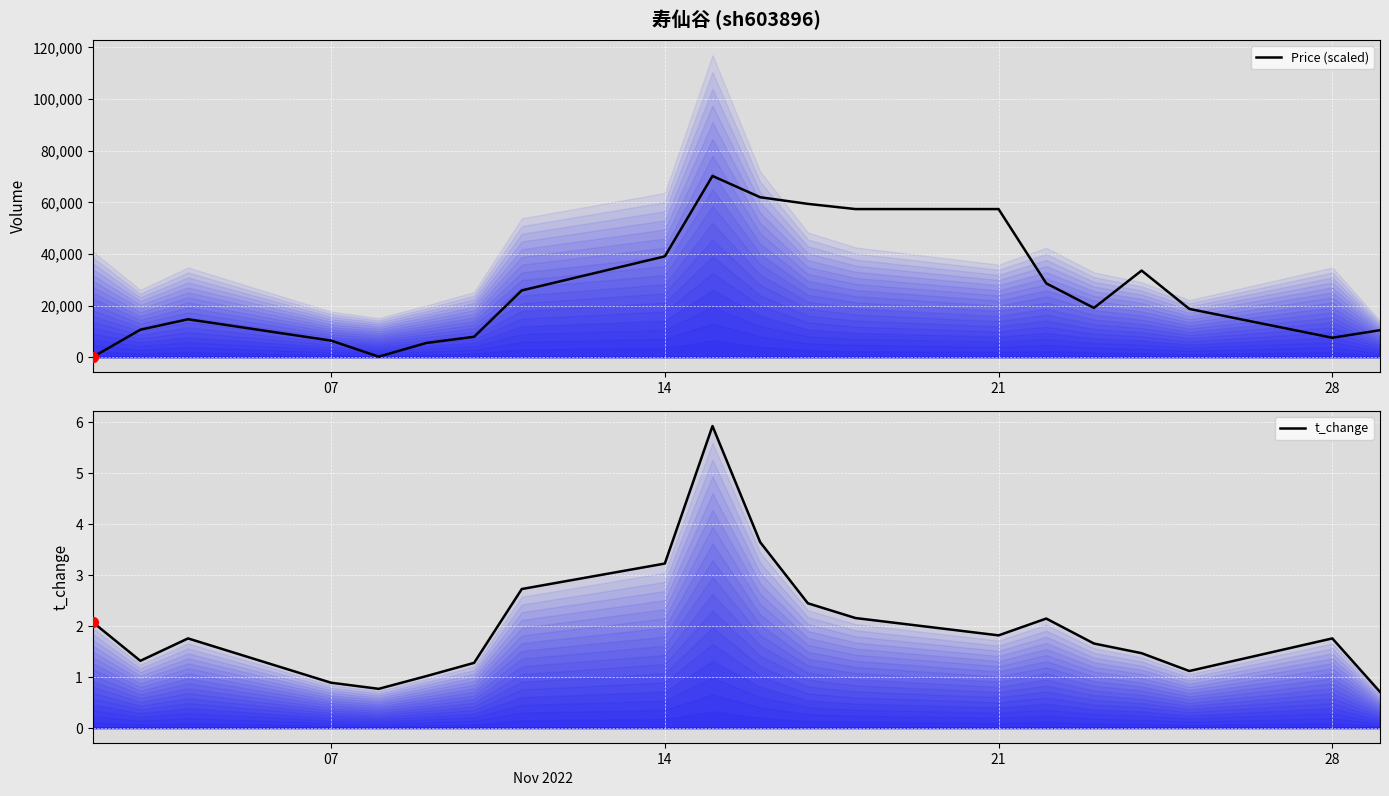

Which series contains the highest Y value?

Price (scaled)